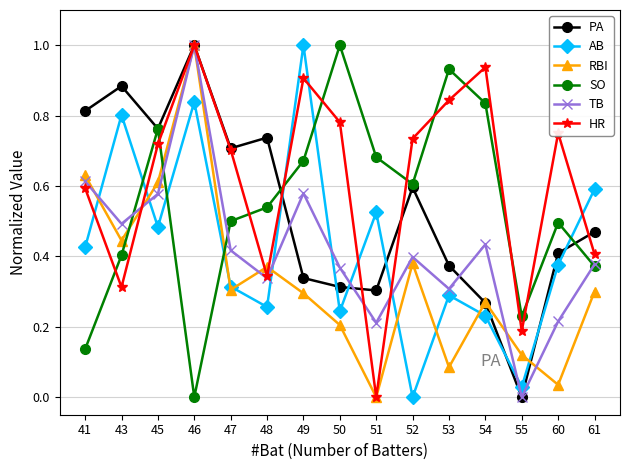

The TB series shows 0.2 at 51. True or false?

True